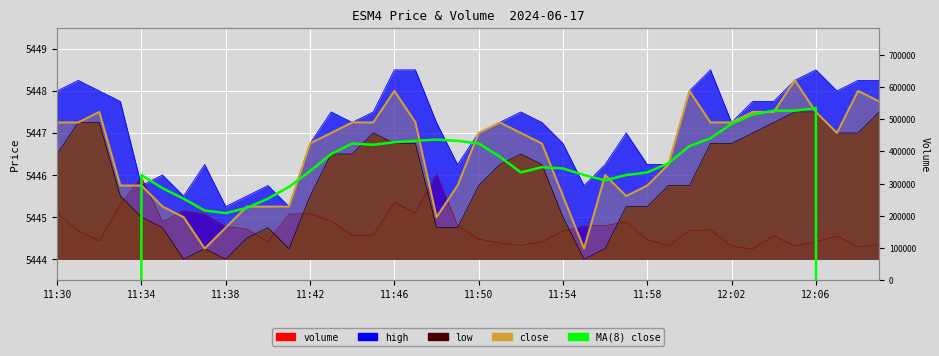

How many interior local peaks does the MA(8) close series have?

5